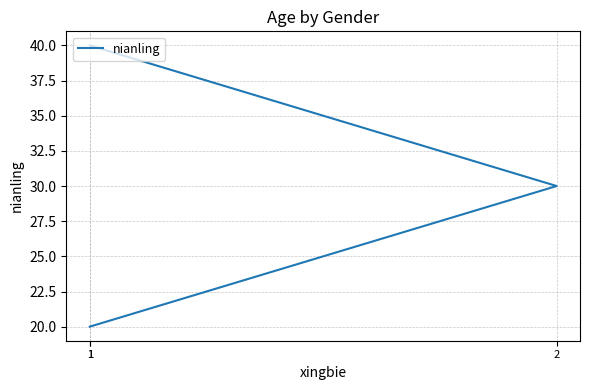

The value at 2 is 9. True or false?

False